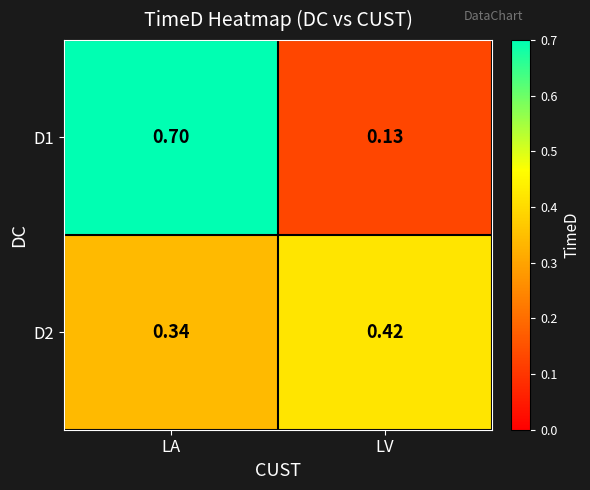

How many categories are shown in the chart?

2